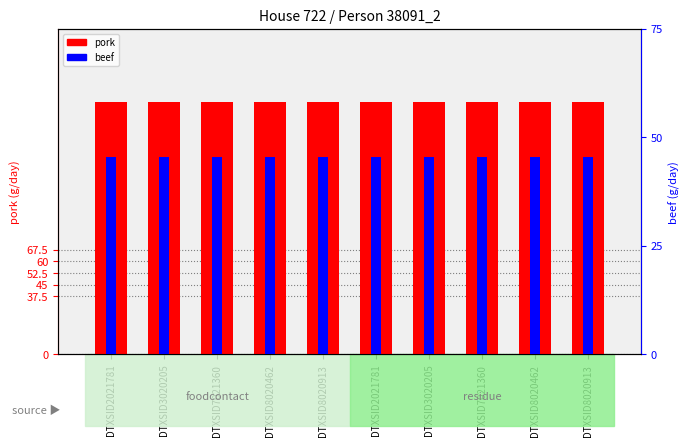

Which series has the widest spread of values?

pork